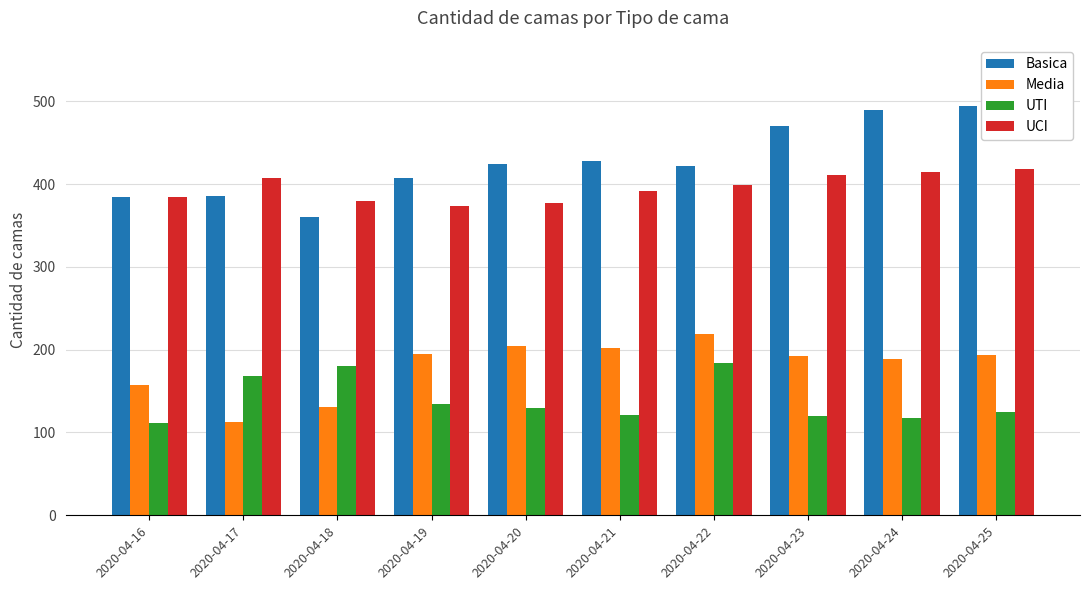

At how many categories does at least one series exceed 239?

10